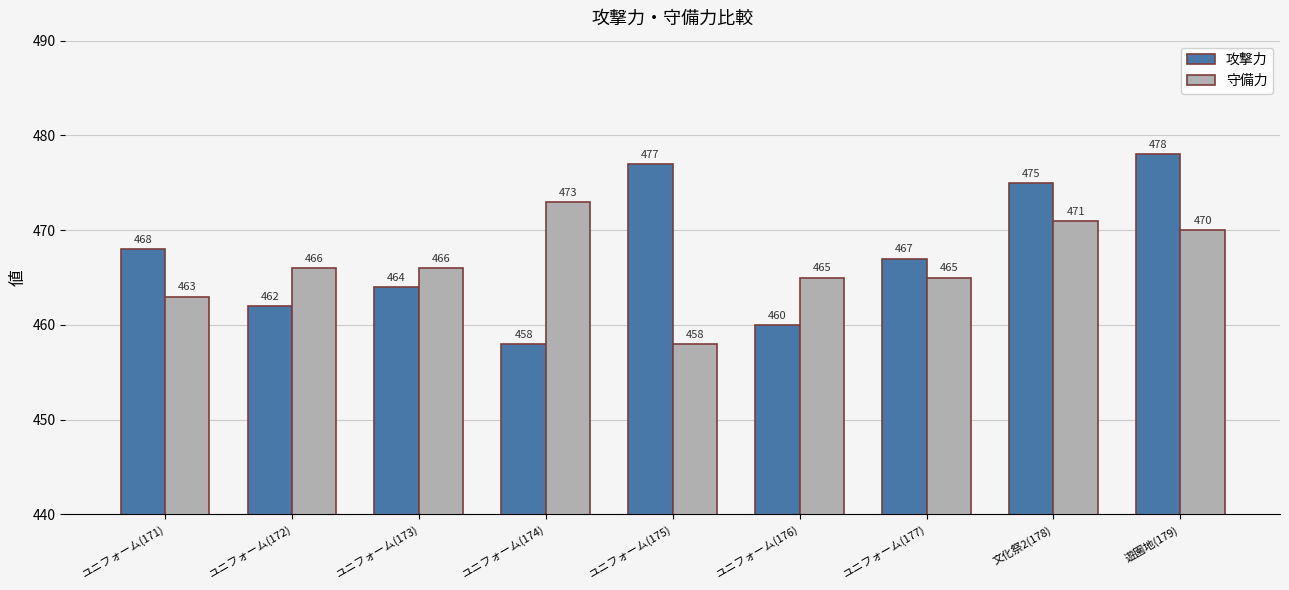

What are all the series names shown in the legend?

攻撃力, 守備力